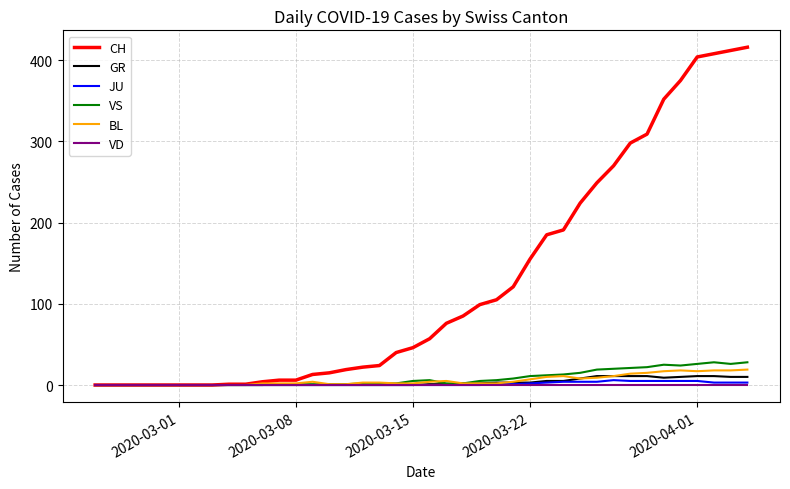

Which series has the largest total across all categories?

CH